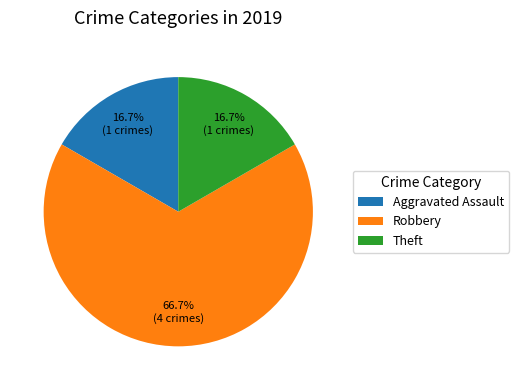

To the nearest percent, what is the average slice percentage?

33%